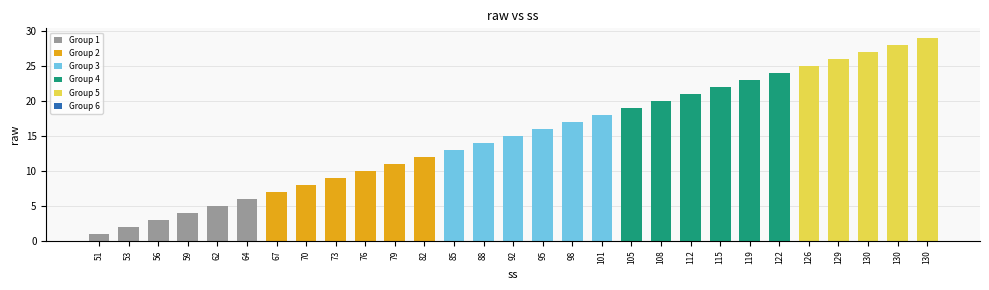

What is the average value?

15